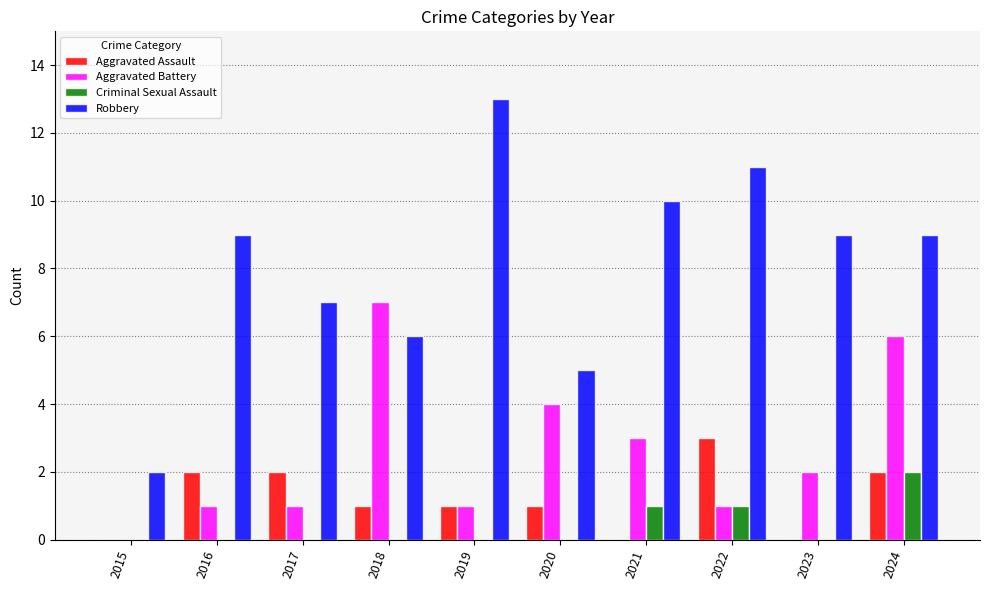

How many values in Aggravated Battery are above zero?

9